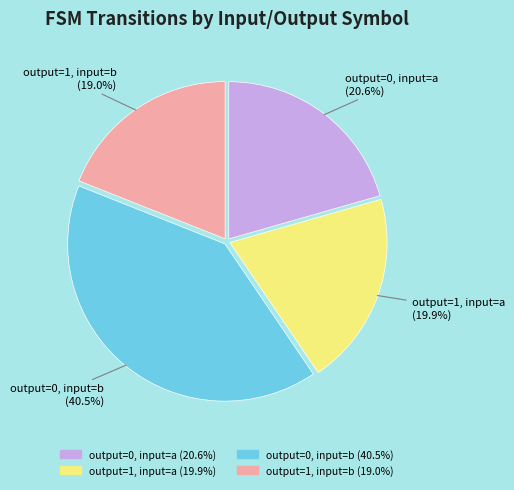

How many segments does this pie chart have?

4